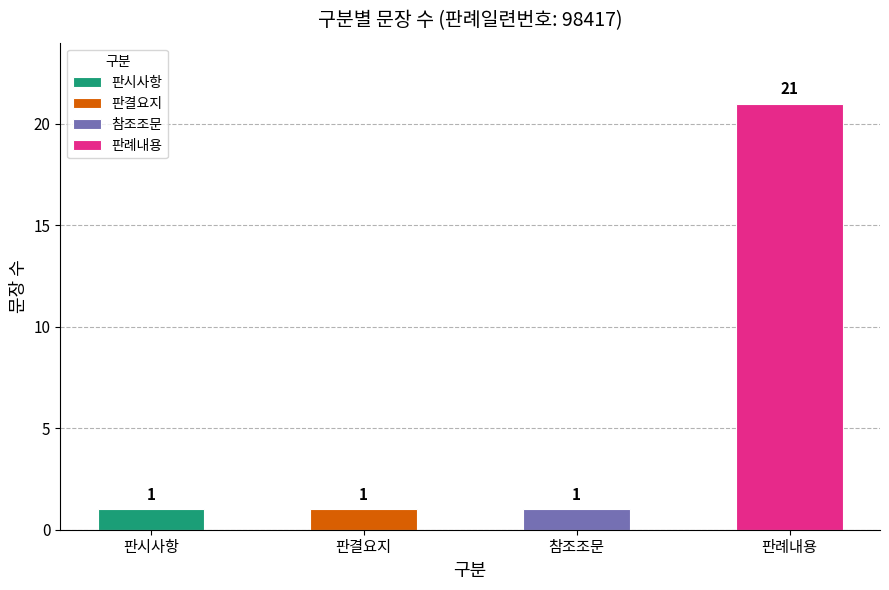

Are the bars horizontal?

No